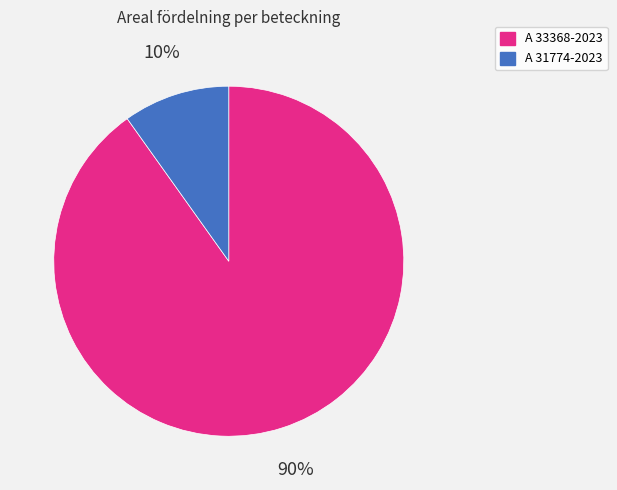

Is it true that A 33368-2023 is 83% of the pie?

False